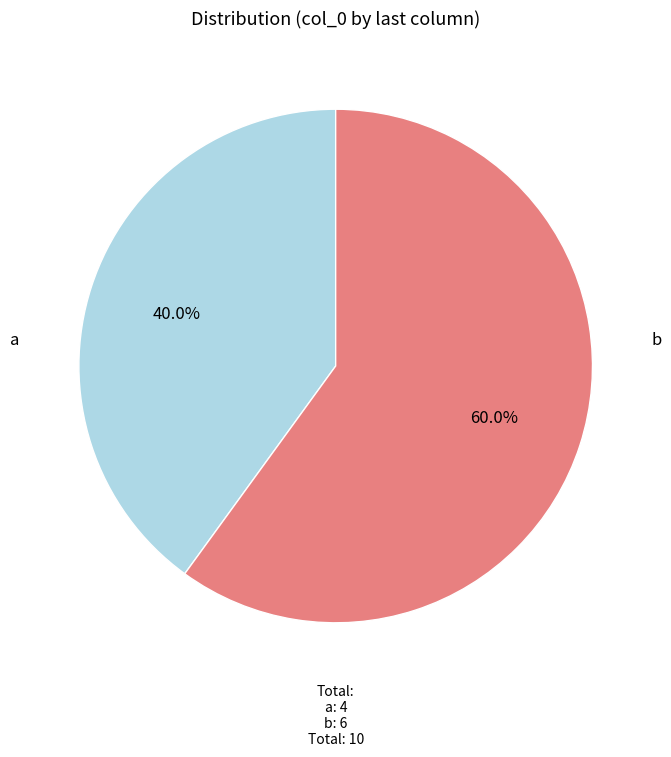

Does any single category account for the majority?

Yes